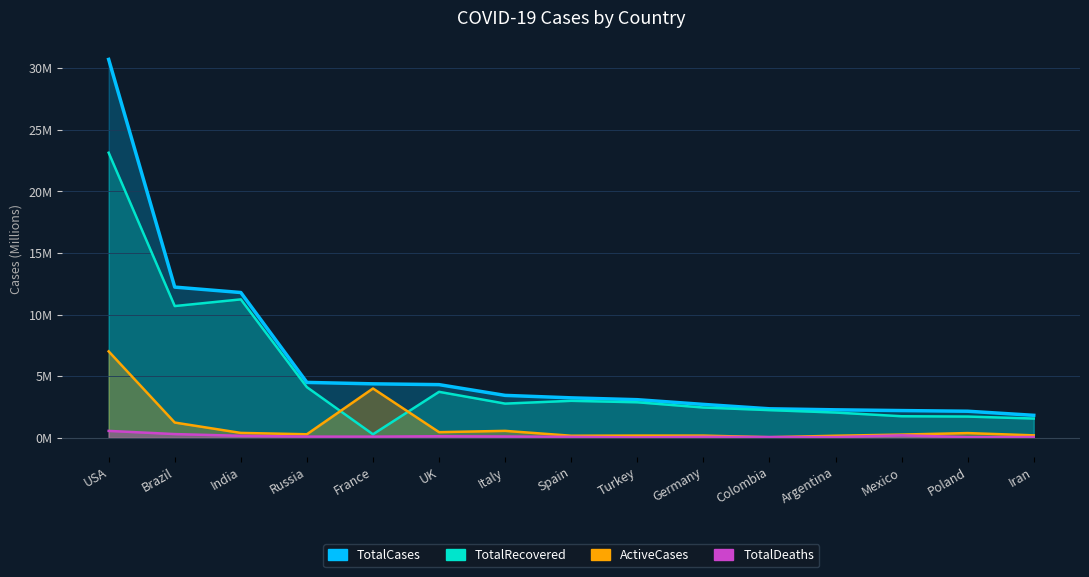

What is the sum of the TotalDeaths values at Colombia and Italy?

0.2